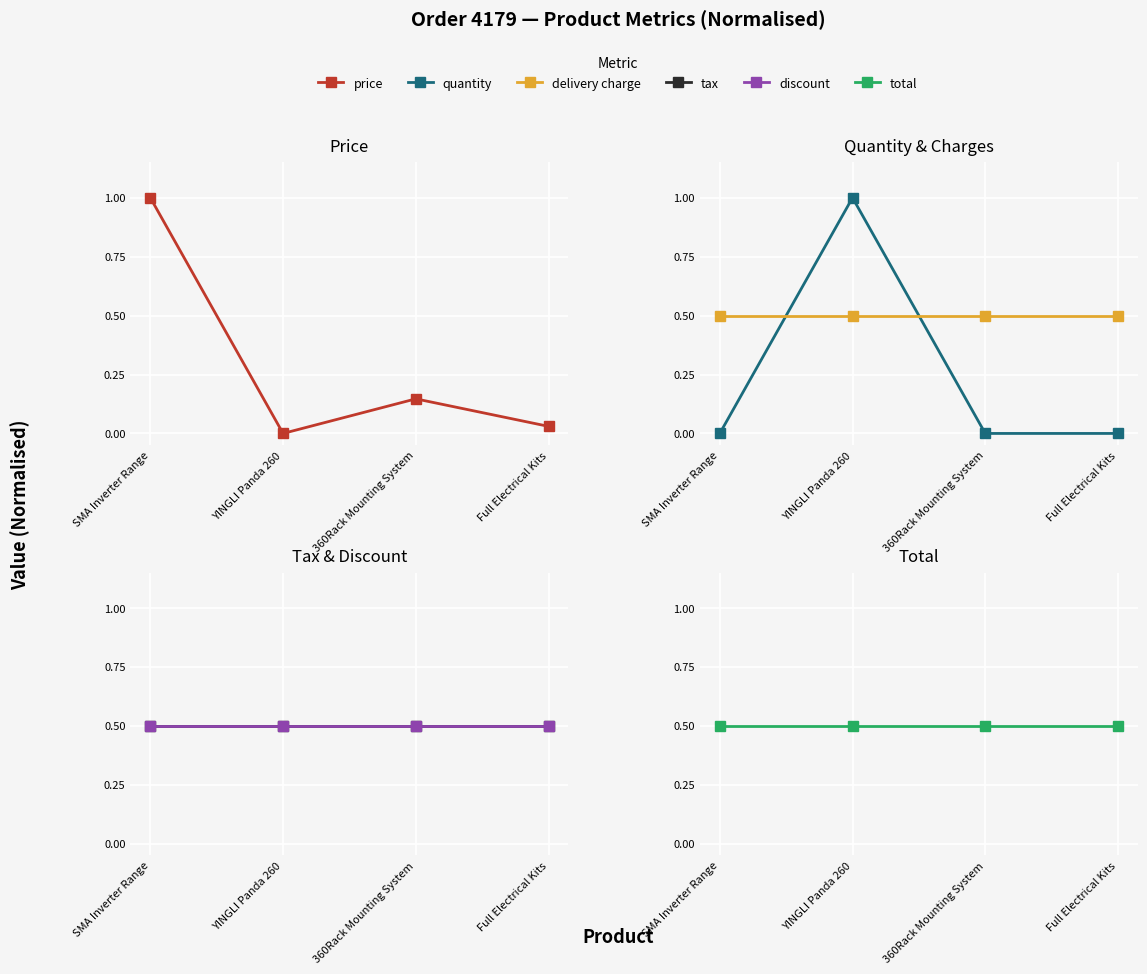

List the series in order of their peak value, lowest first.

delivery charge, tax, discount, total, price, quantity